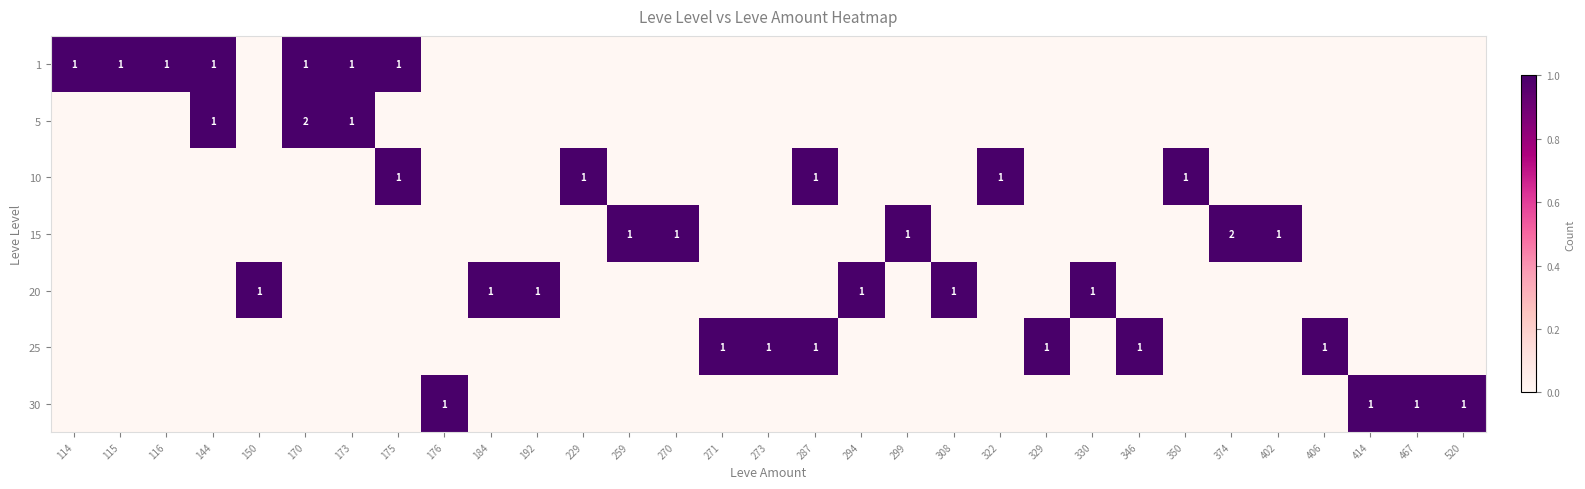

Which has a higher value, 170 or 294?

170